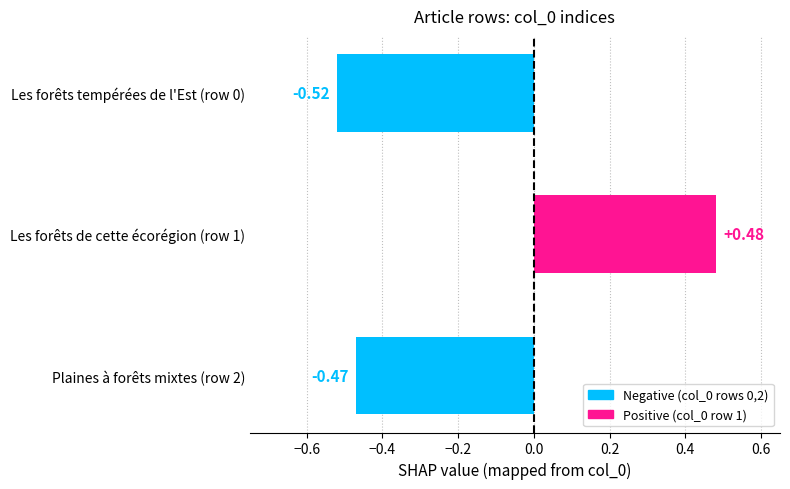

How many bars are there in total?

3